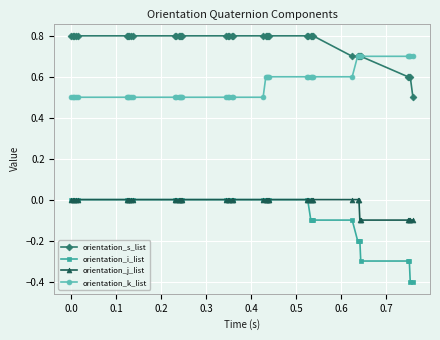

Which series has the largest total across all categories?

orientation_s_list